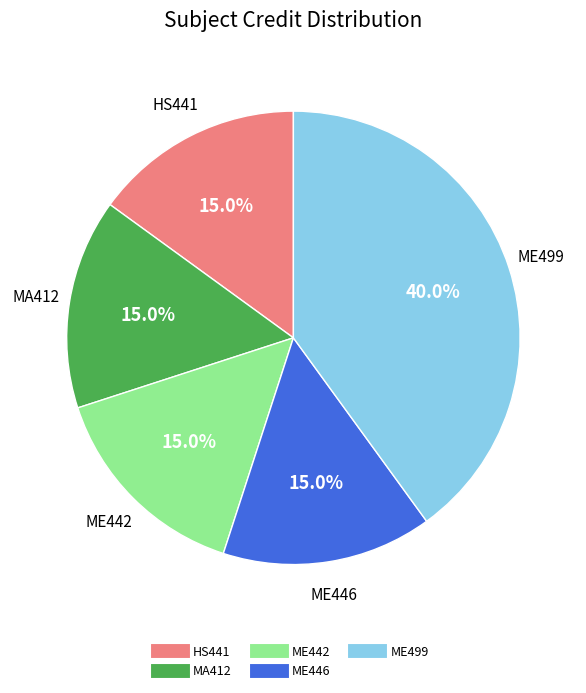

To the nearest percent, what is the combined percentage of MA412 and HS441?

30%